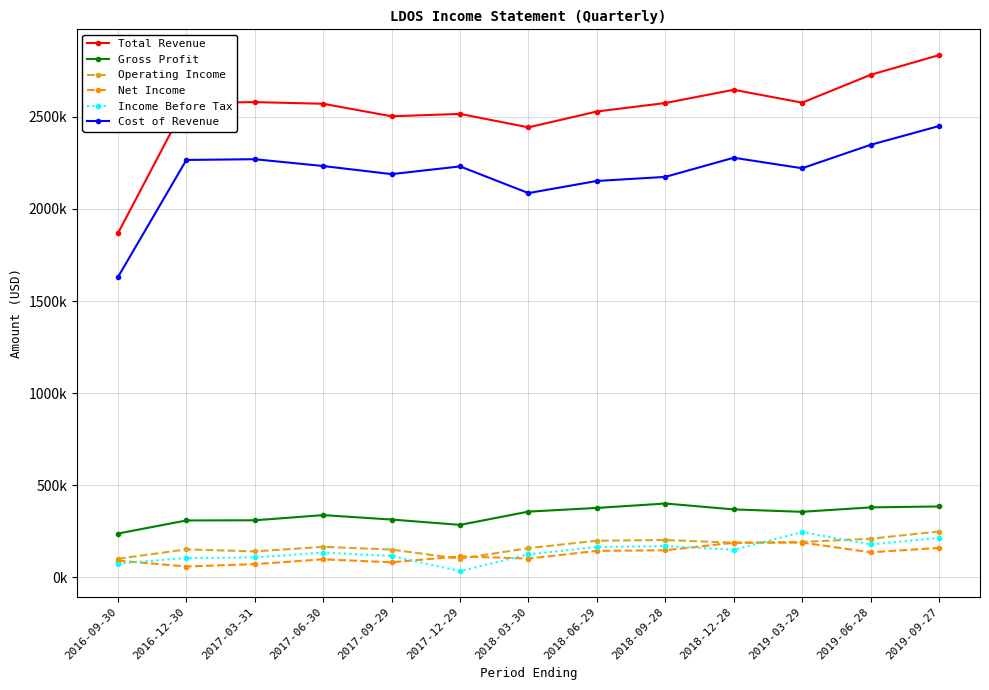

True or false: Cost of Revenue and Net Income intersect in this chart.

False